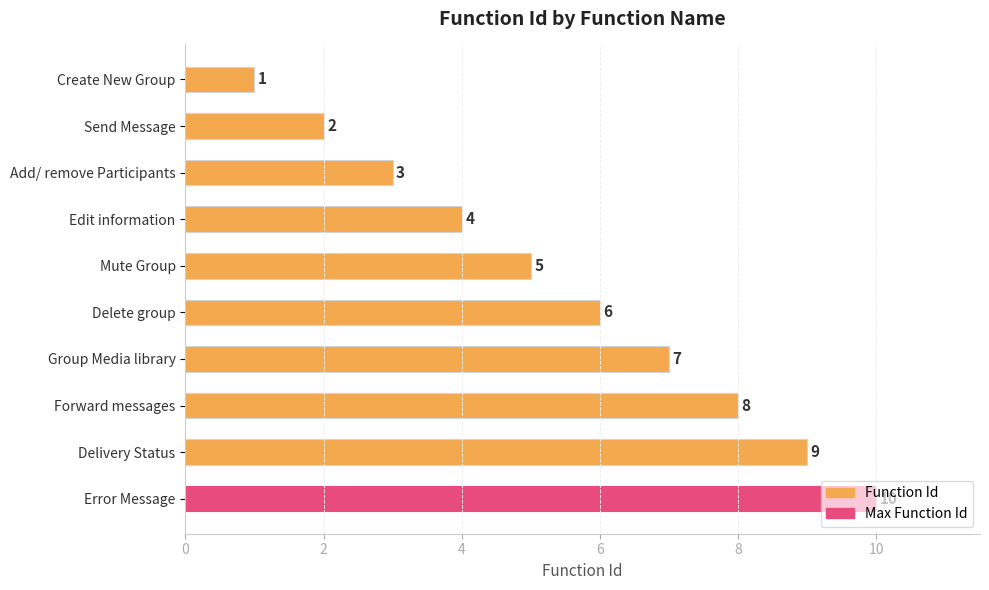

List the labels in order of value, largest first.

Error Message, Delivery Status, Forward messages, Group Media library, Delete group, Mute Group, Edit information, Add/ remove Participants, Send Message, Create New Group